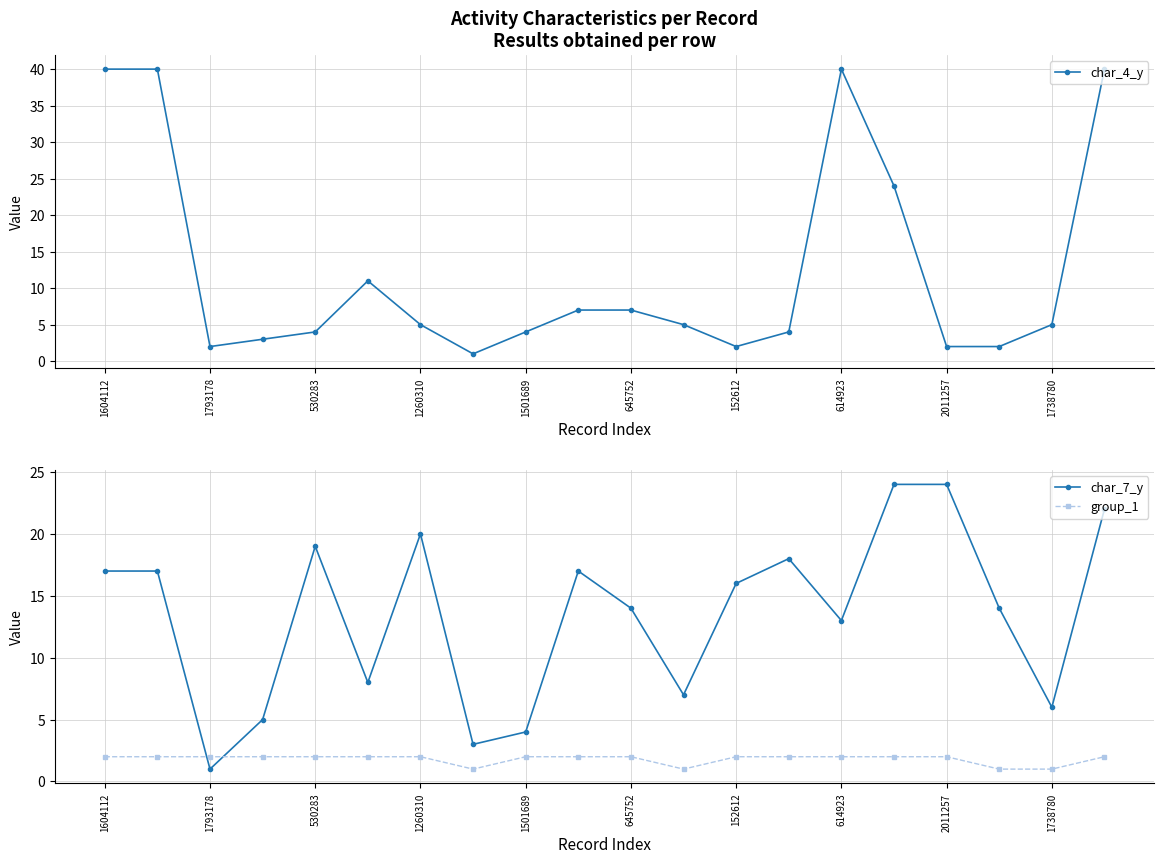

Where is the first local minimum for char_4_y?

1793178